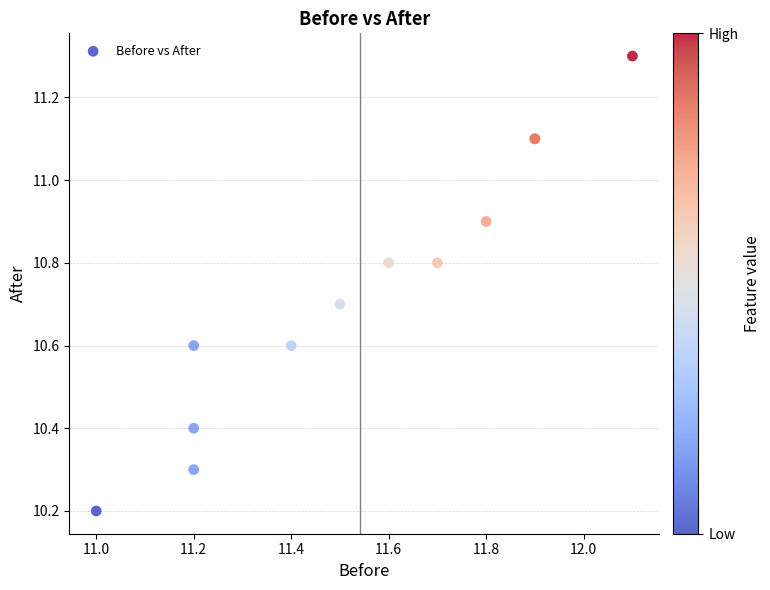

What Y value in the scatter plot is closest to 10?

10.2